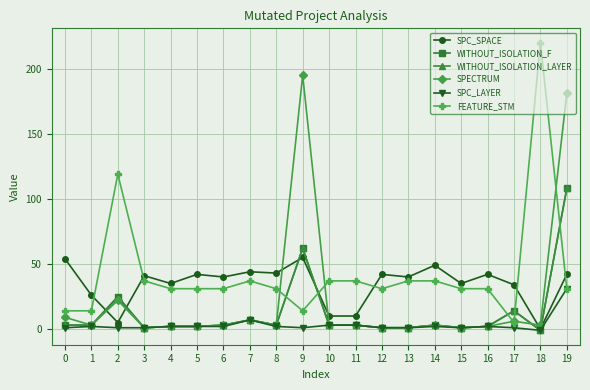

Which series has the widest spread of values?

FEATURE_STM